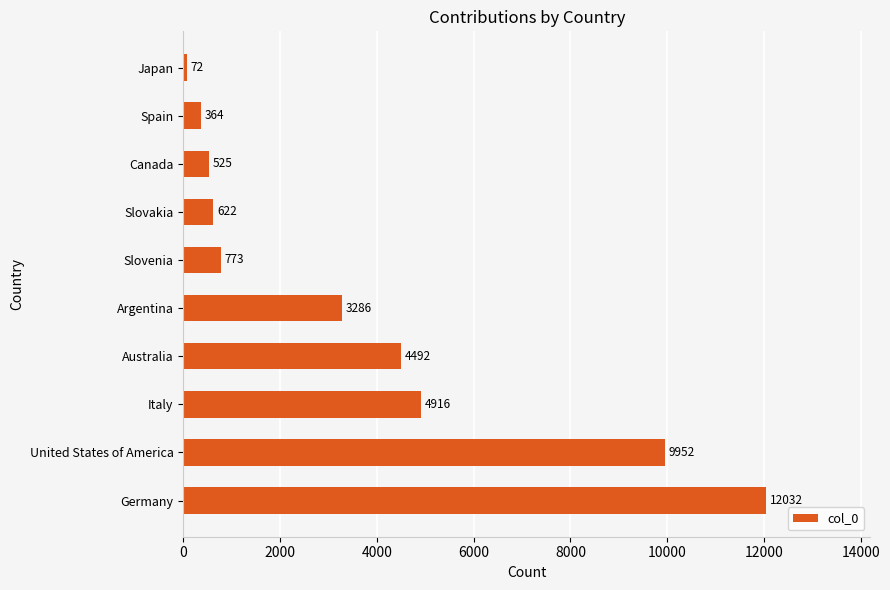

Count the number of data series in this chart.

1